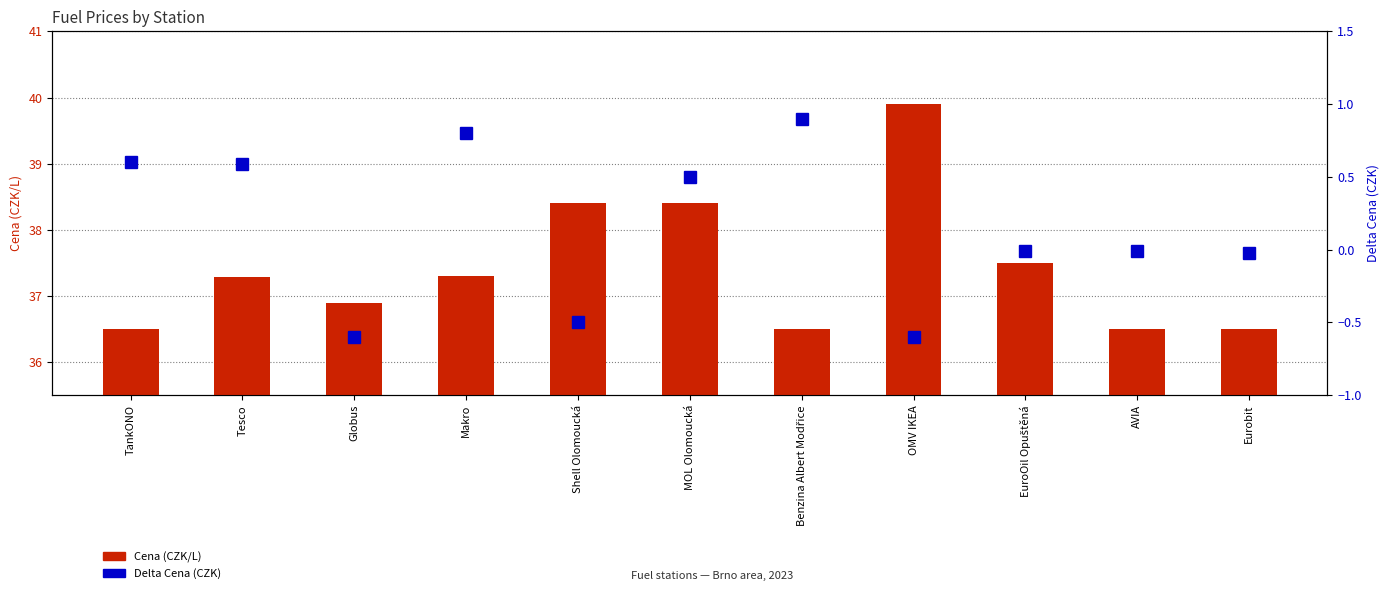

Which label corresponds to the largest value in the chart?

OMV IKEA